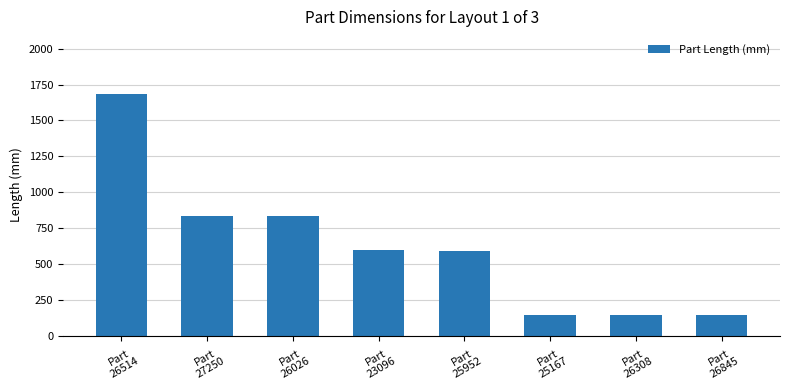

How many series are shown in this chart?

1